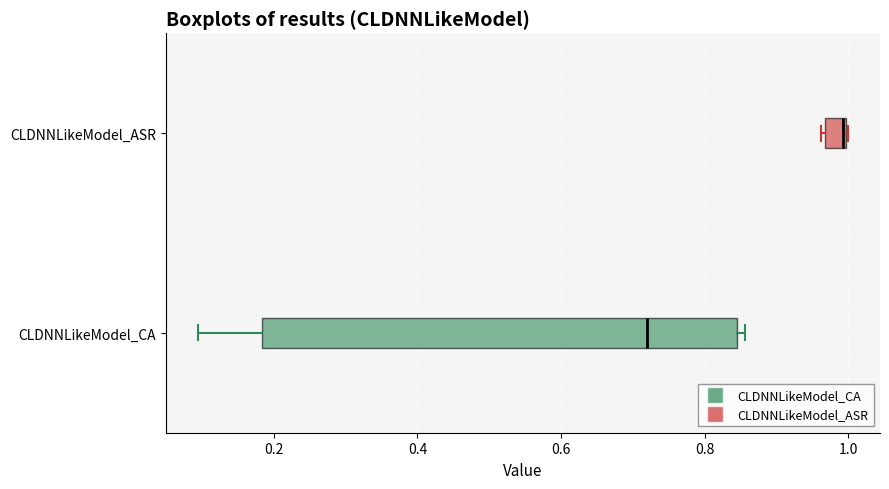

Where is the left edge of the box for CLDNNLikeModel_CA on the x-axis? The values are not printed on the chart, so give them approximately, as read against the axis.

0.18